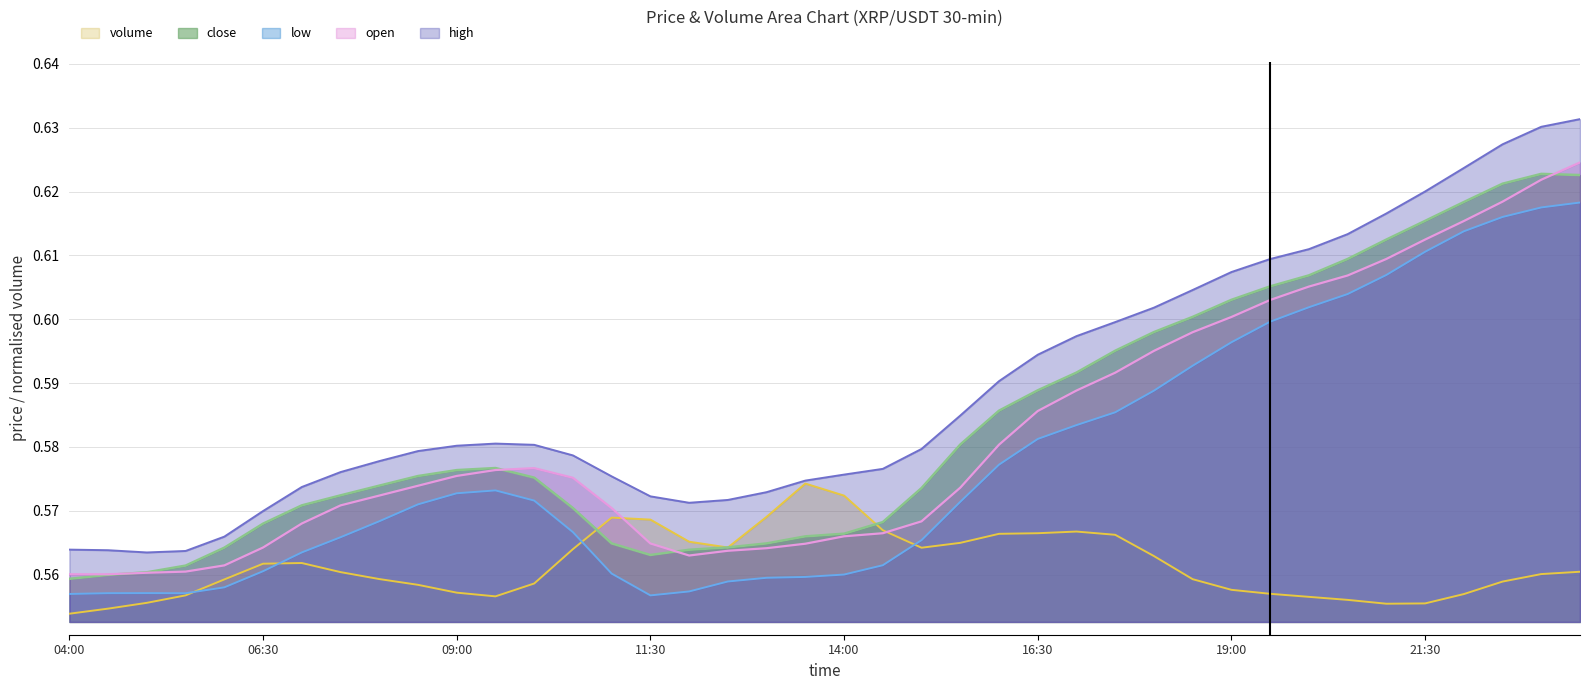

Does the chart have visible grid lines?

Yes